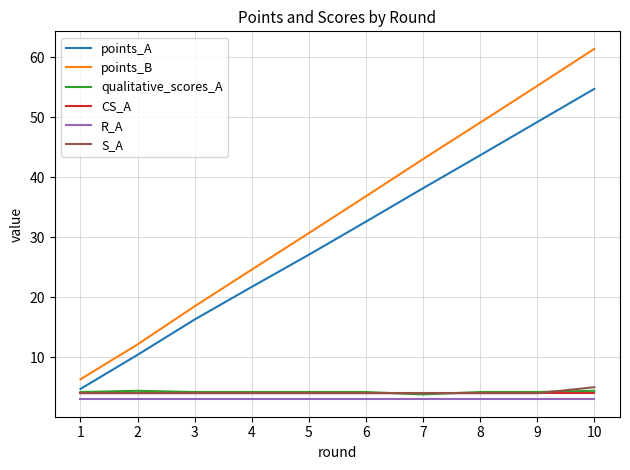

Is it true that qualitative_scores_A equals 6.8 at 9?

False